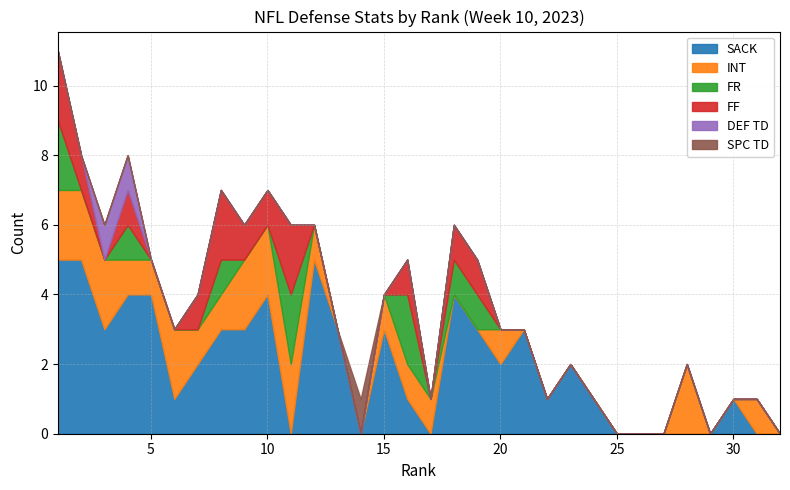

Which has a higher value, 12 or 4?

12